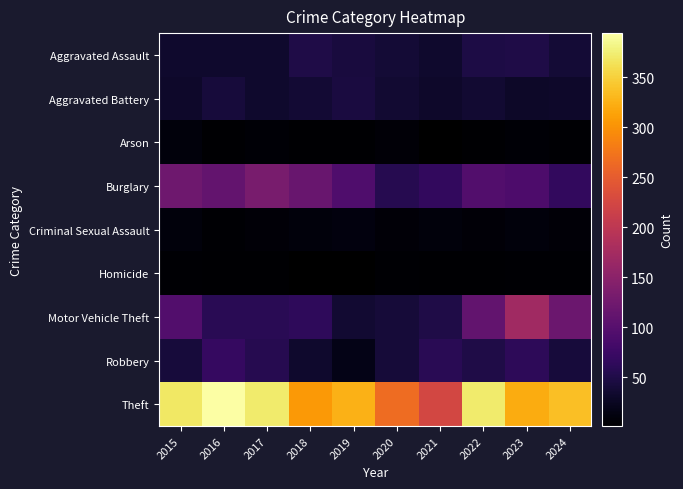

Rank the series at 2021 from lowest to highest value.

Homicide, Criminal Sexual Assault, Aggravated Battery, Arson, Burglary, Aggravated Assault, Motor Vehicle Theft, Robbery, Theft